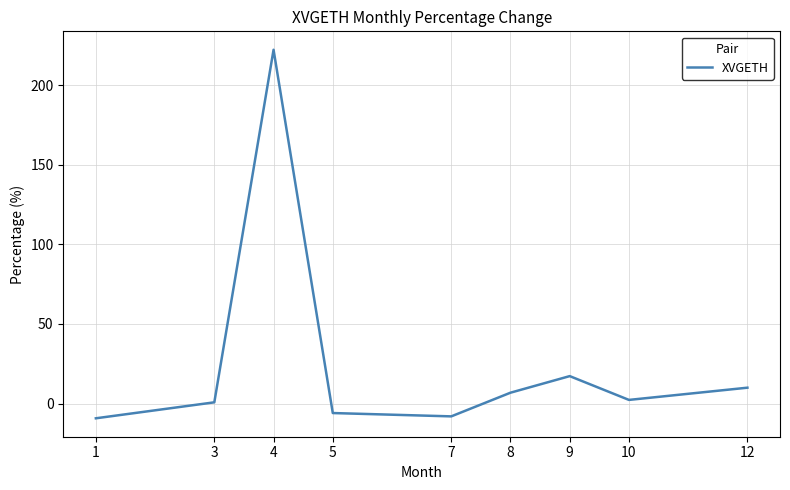

What is the smallest value displayed?

-9.3